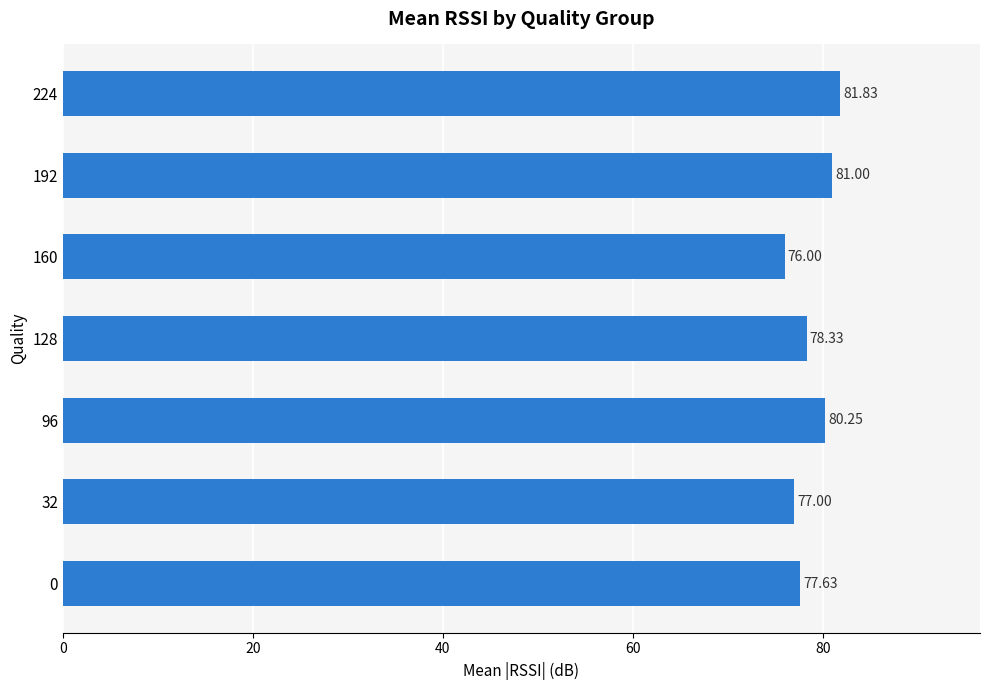

List the labels in order of value, smallest first.

160, 32, 0, 128, 96, 192, 224